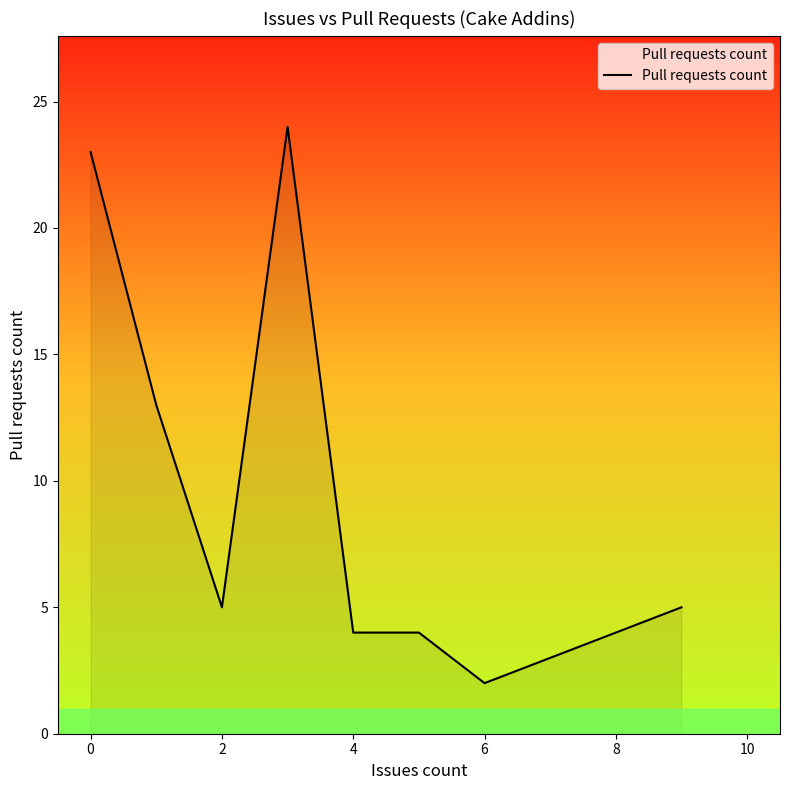

What is the greatest value displayed?

24